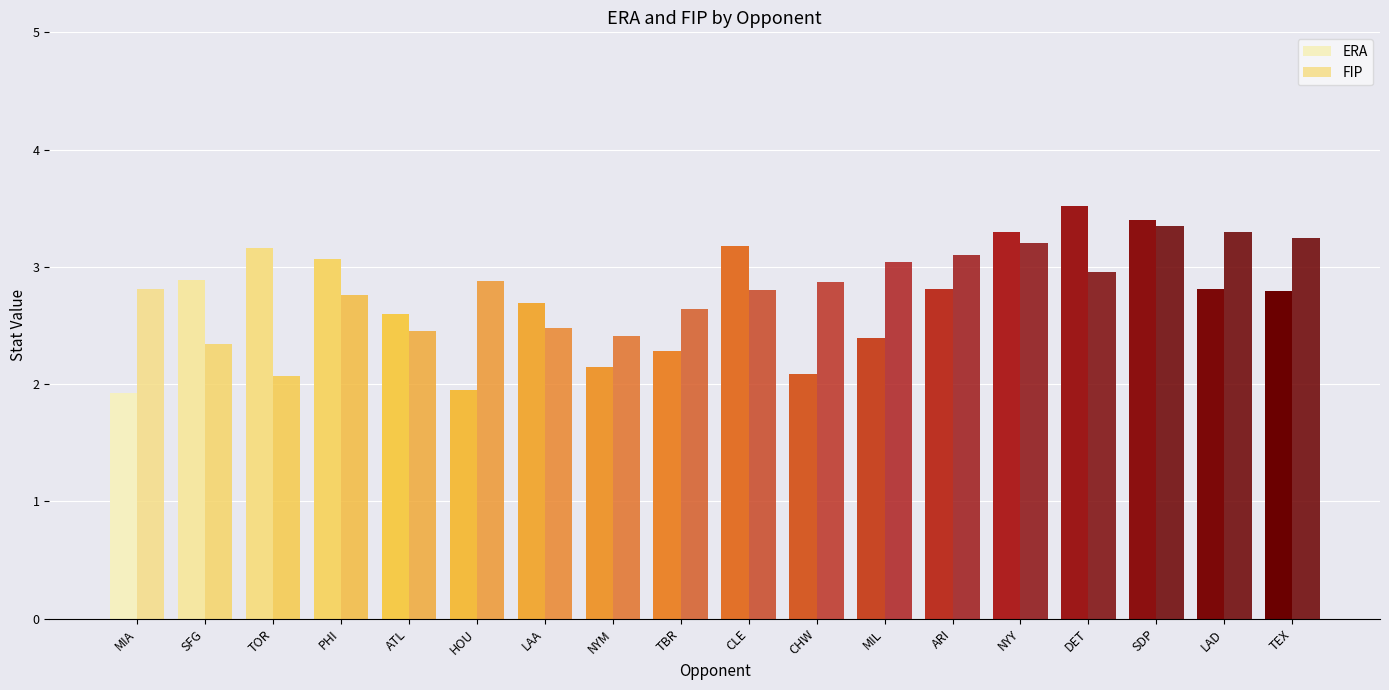

How many categories are shown in the chart?

18